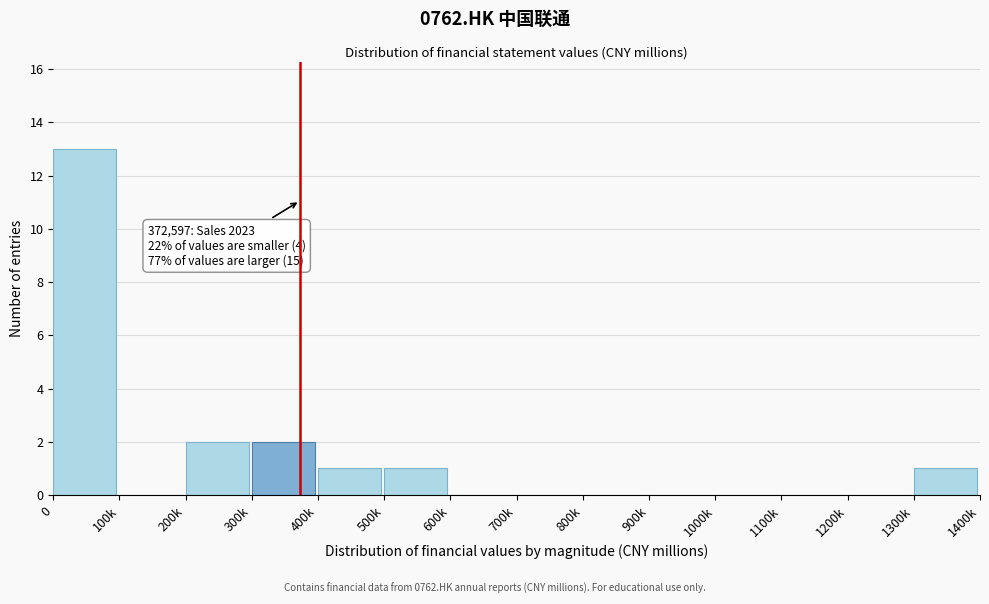

Reading left to right, transcribe all the data shown in this chart.

0=13	100k=0	200k=2	300k=2	400k=1	500k=1	600k=0	700k=0	800k=0	900k=0	1000k=0	1100k=0	1200k=0	1300k=1